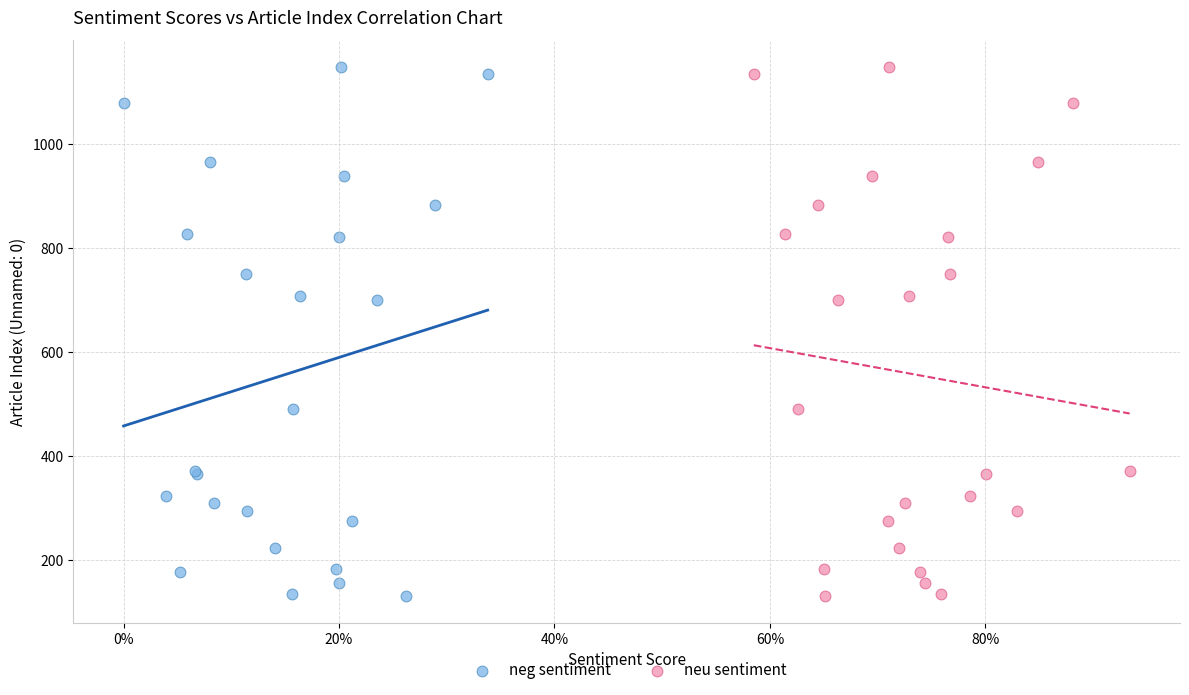

What are all the series names shown in the legend?

neg sentiment, neu sentiment